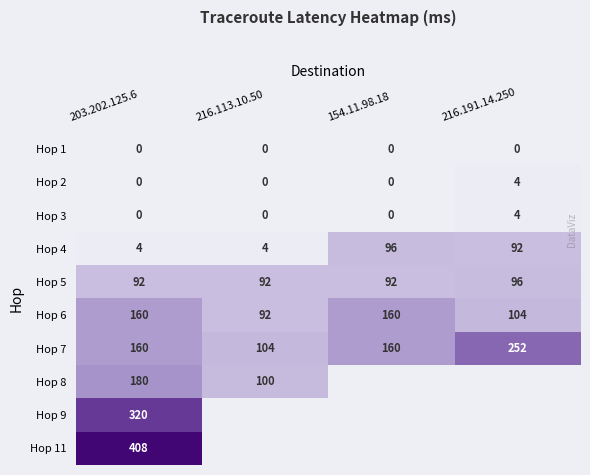

Which category has the lowest value across all series?

203.202.125.6